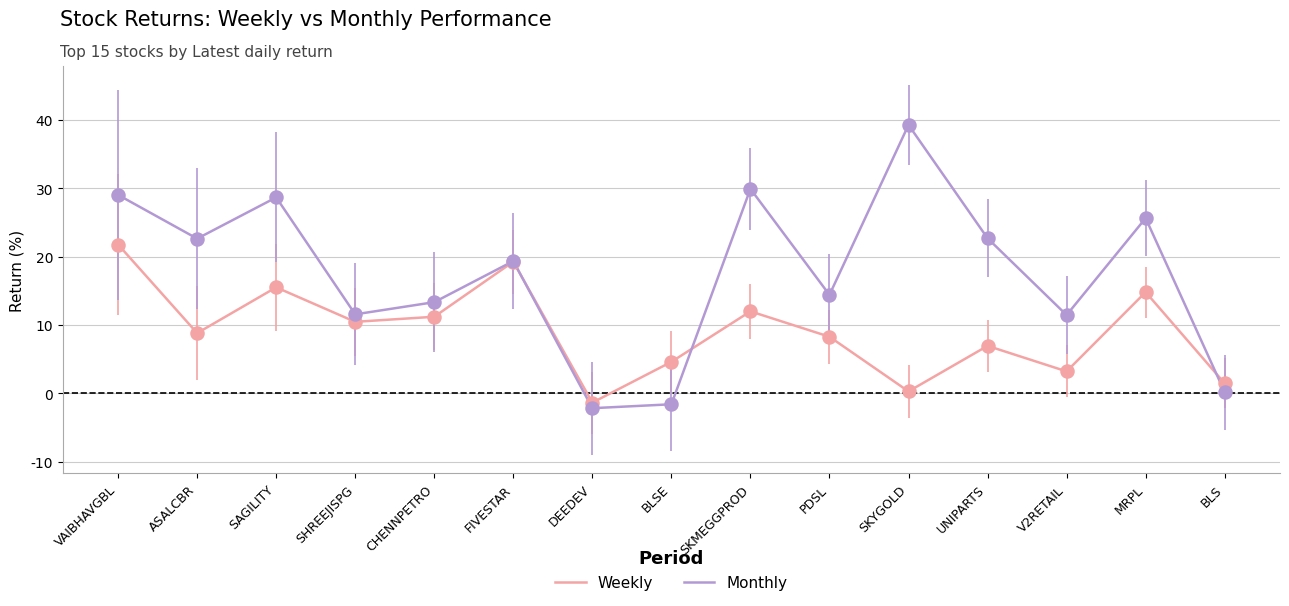

What is the total value across all series at SKMEGGPROD?

42.0